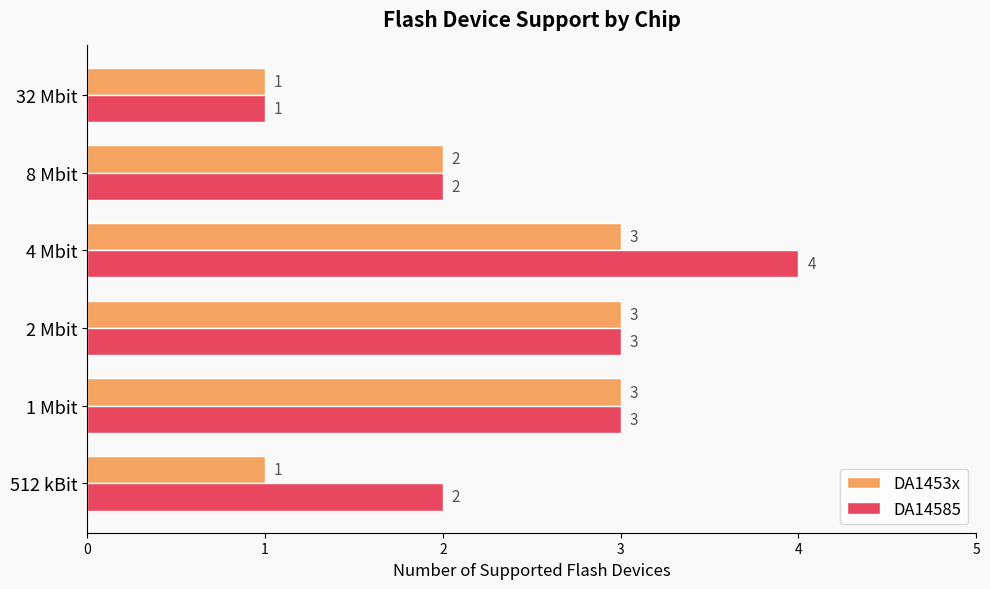

What is the total value across all series at 512 kBit?

3